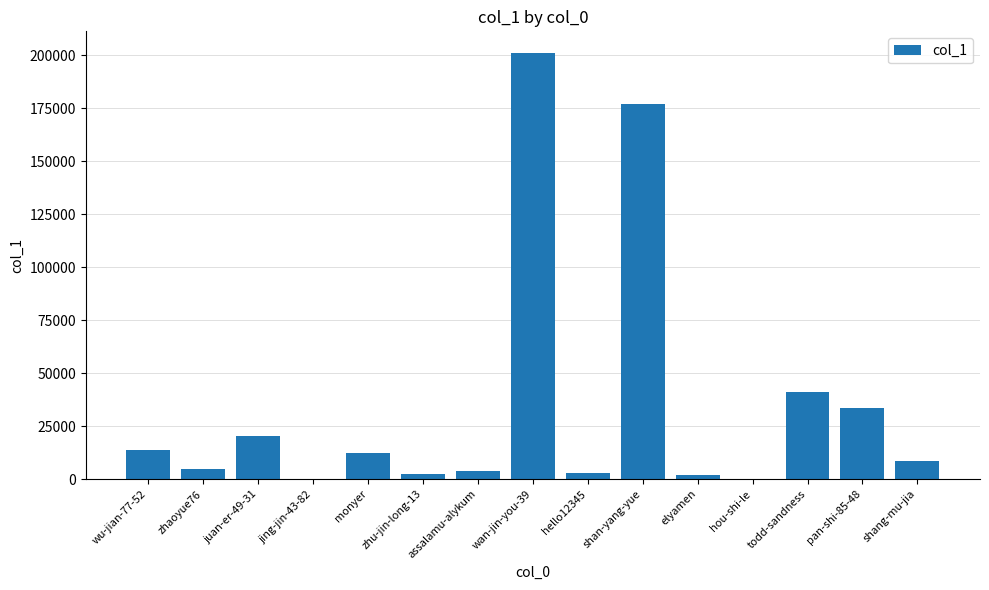

Count the number of data series in this chart.

1